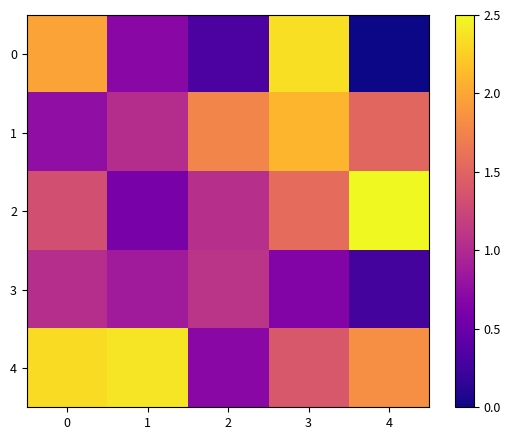

What is the difference between the highest and lowest values at 2?

1.4